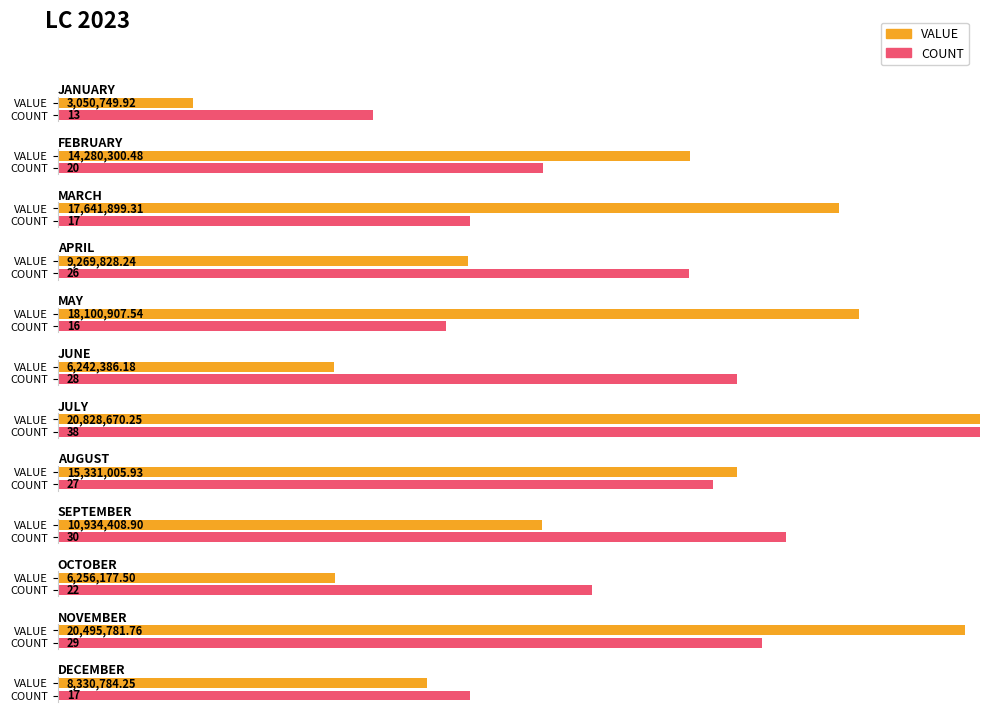

What is the label of the 6th bar from the right?

JULY